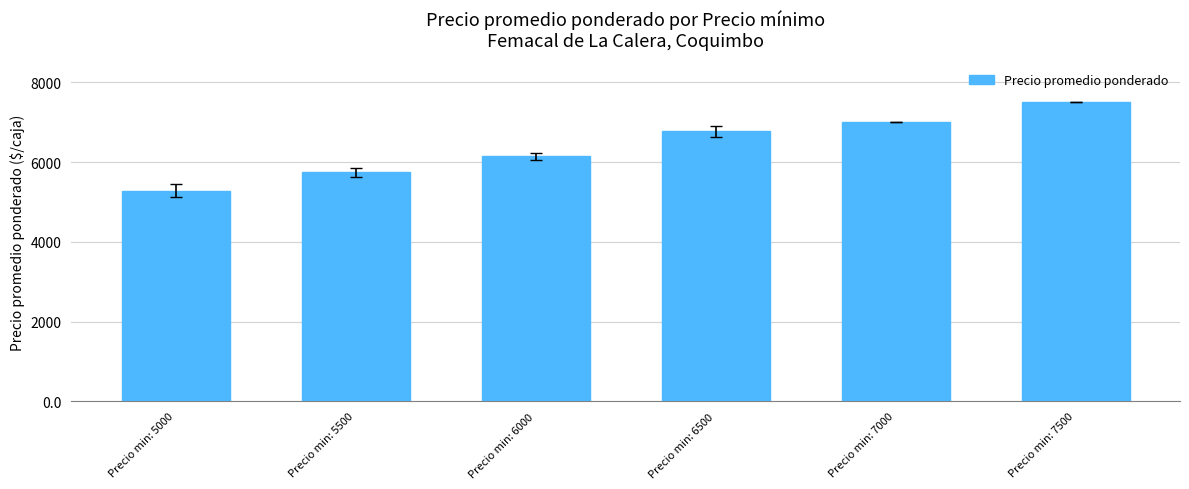

How many bars are there in total?

6